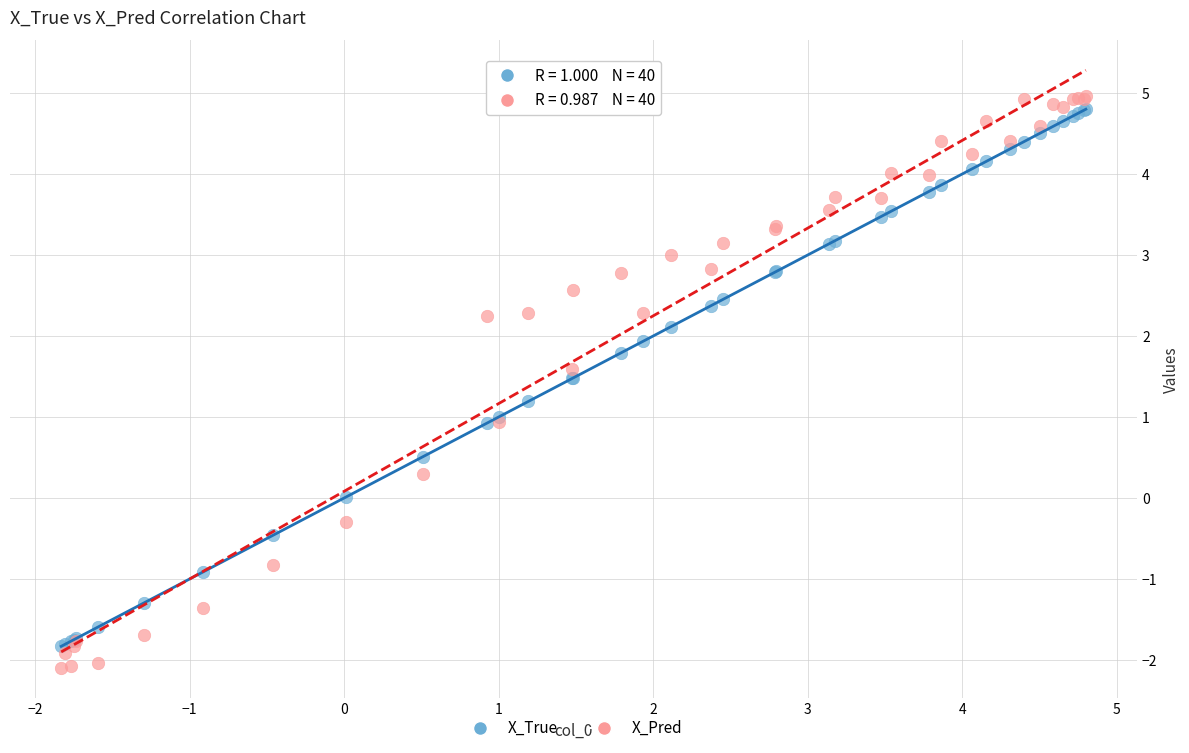

Which series reaches the minimum Y coordinate?

X_Pred